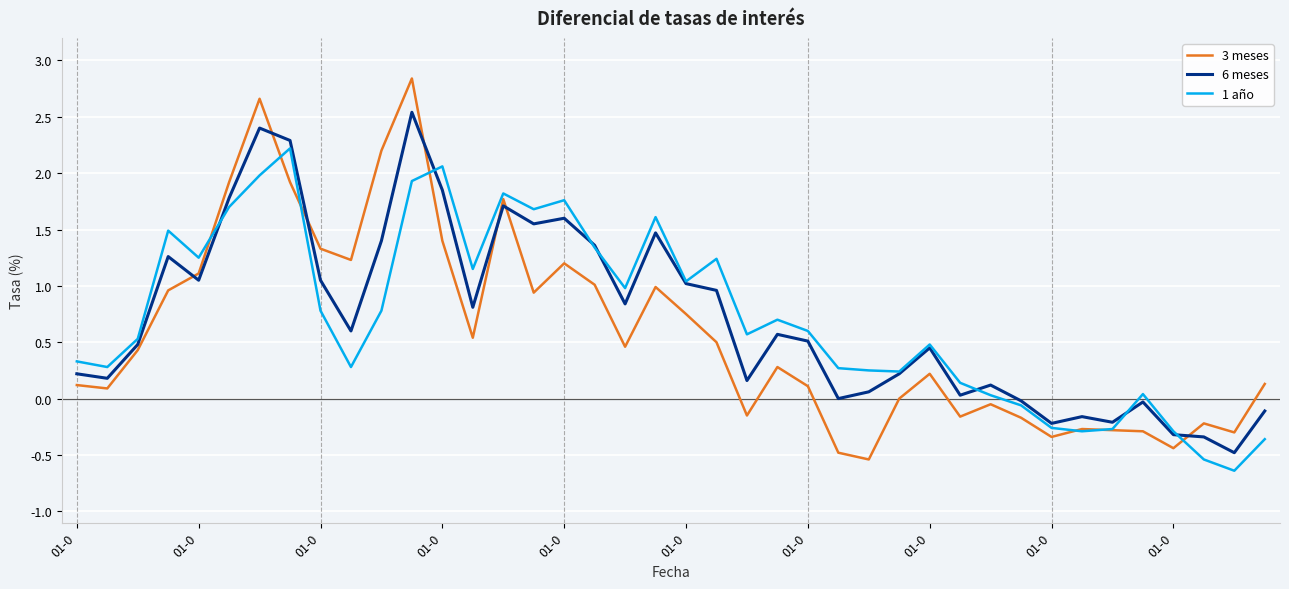

After their last crossing, which series has the higher values: 3 meses or 6 meses?

3 meses